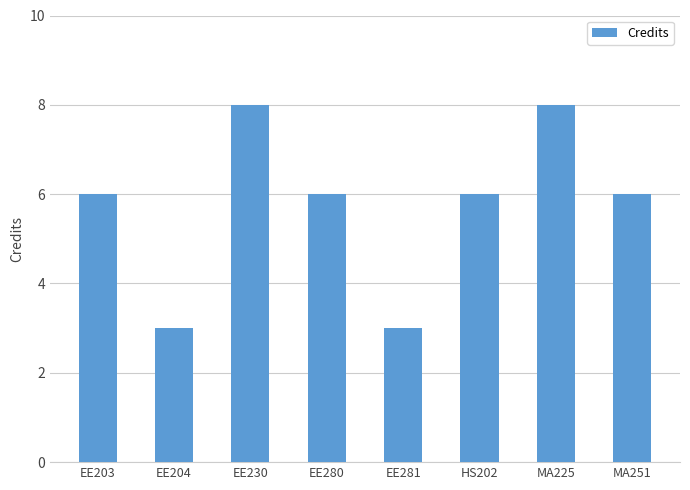

What is the change in value from MA225 to MA251?

-2